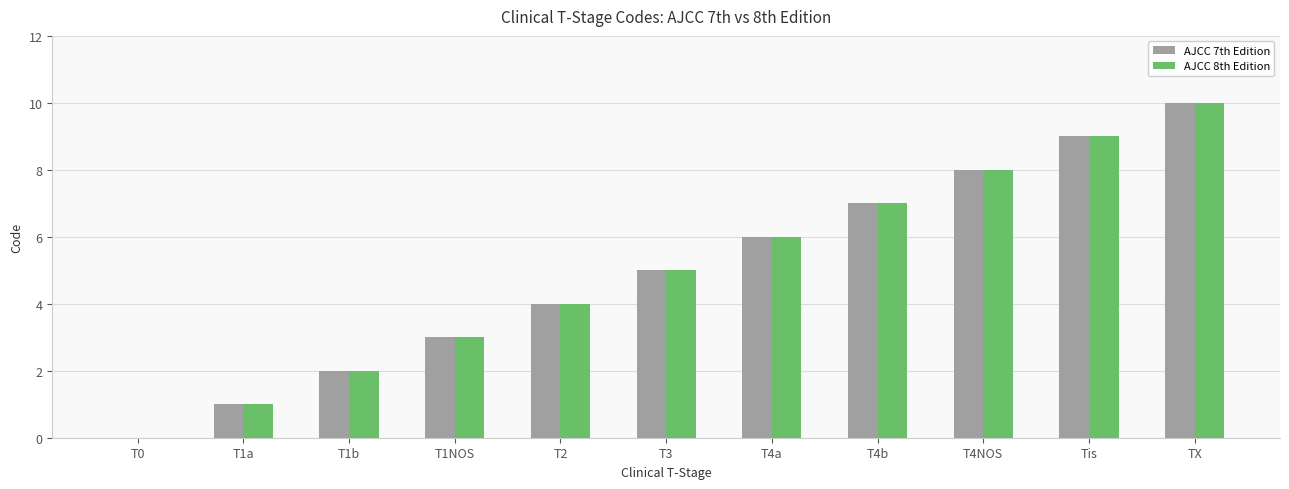

True or false: AJCC 8th Edition has a value of 2 at T4b.

False